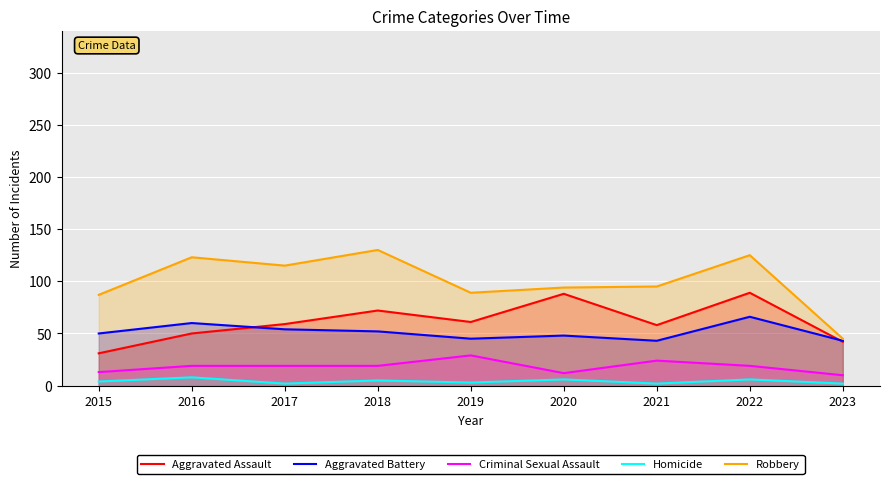

What is the total value across all series at 2023?

142